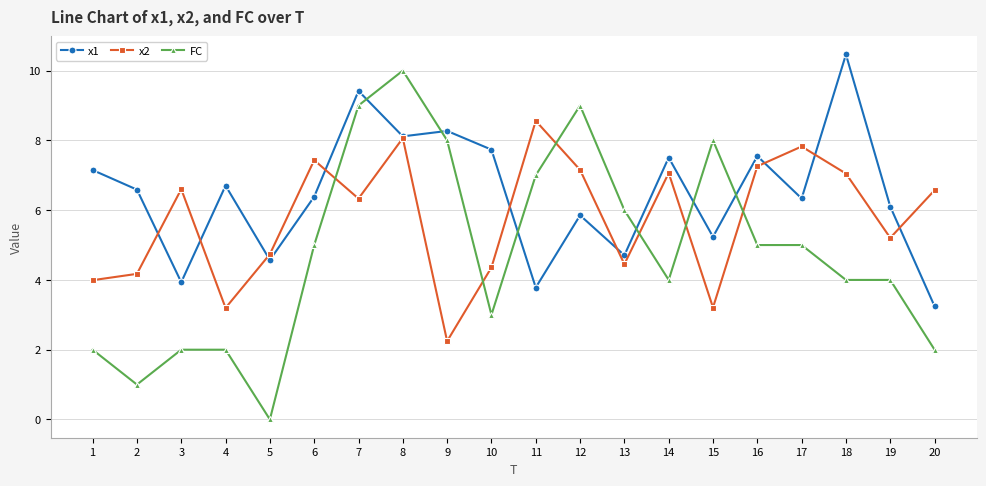

Which series has the largest range (max minus min)?

FC